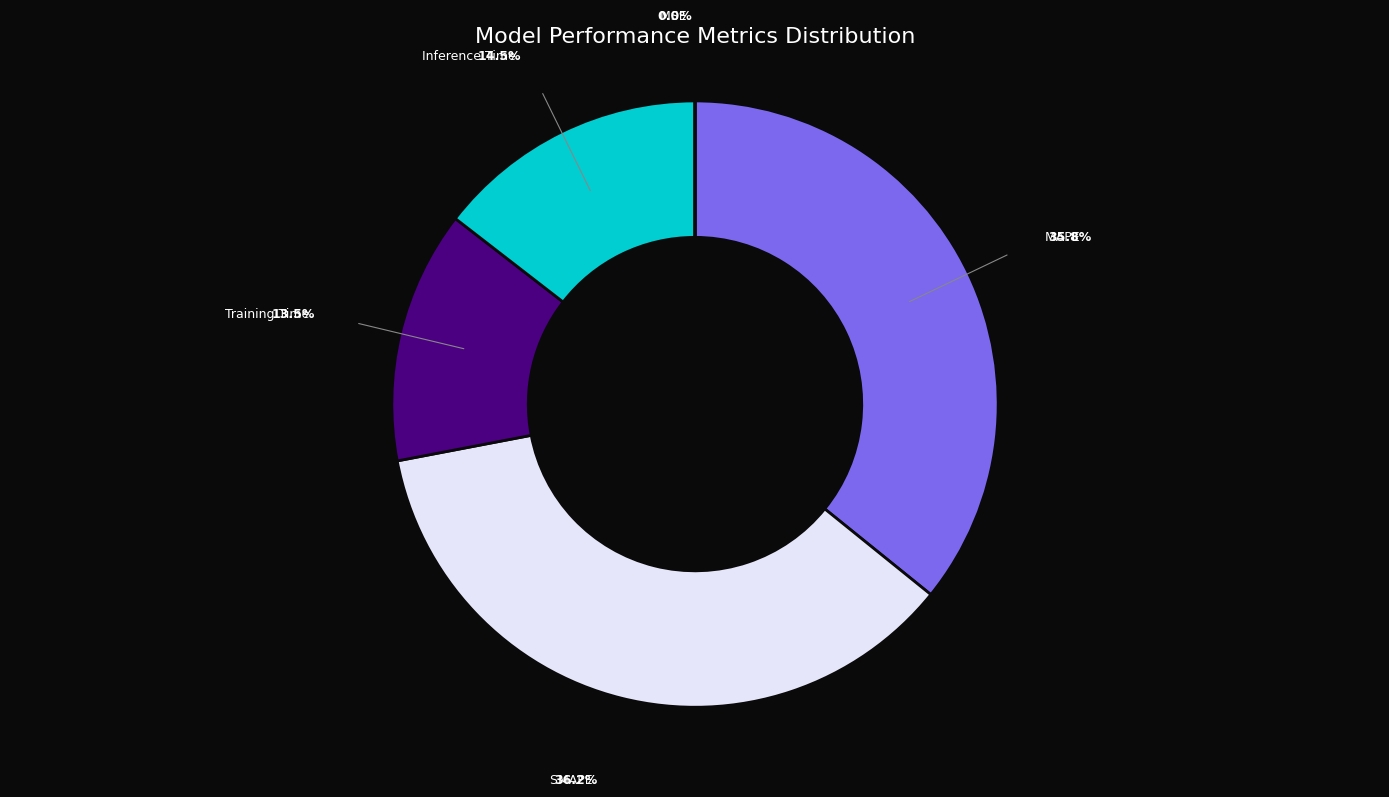

What percentage is NOT represented by Training Time?

86.5%